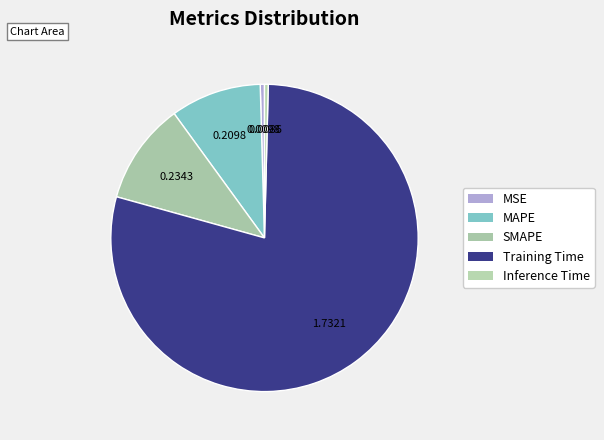

How many segments does this pie chart have?

5